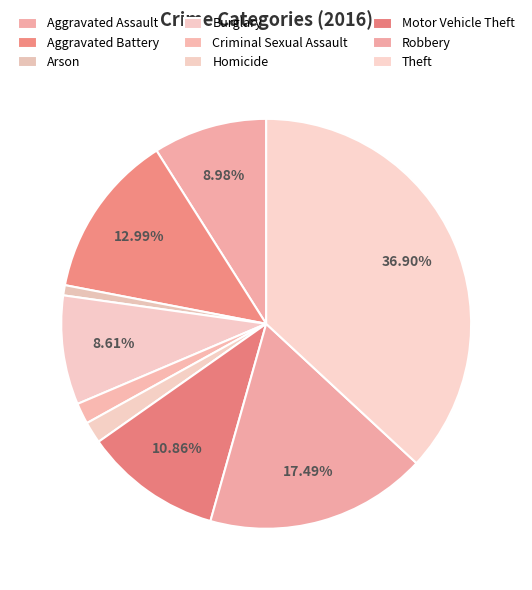

Is Burglary the majority of the pie?

No